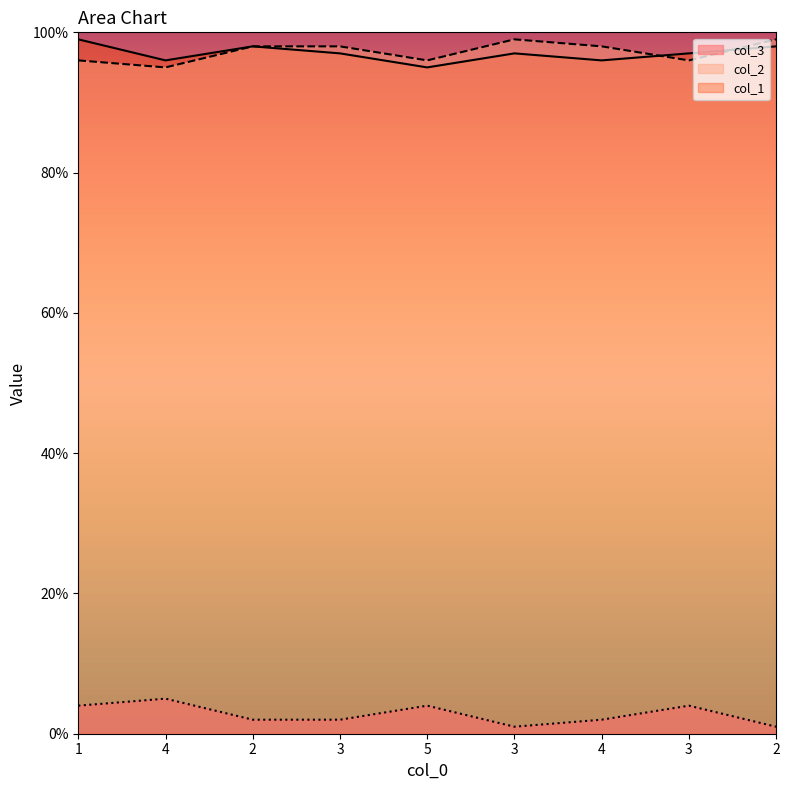

At which category is the sum across all series the highest?

1